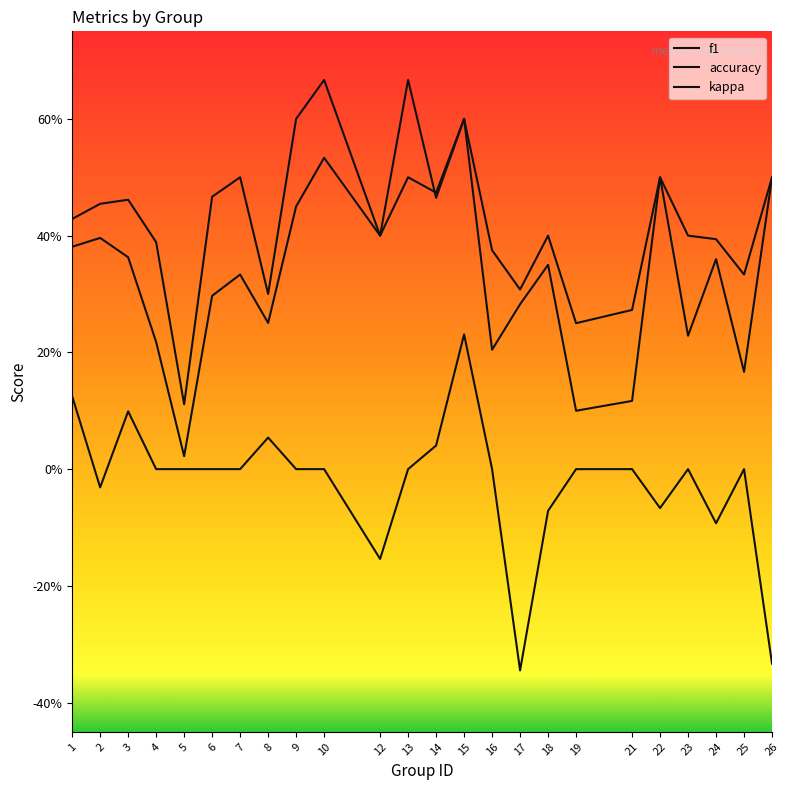

The accuracy series shows 0.5 at 26. True or false?

True